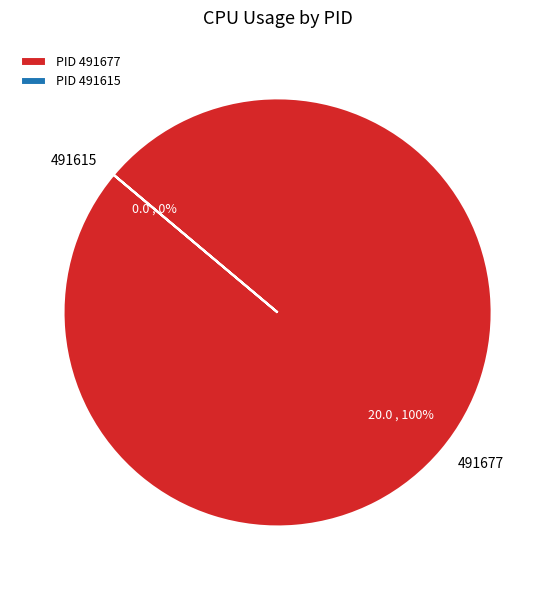

What is the change in value from 491615 to 491677?

+20